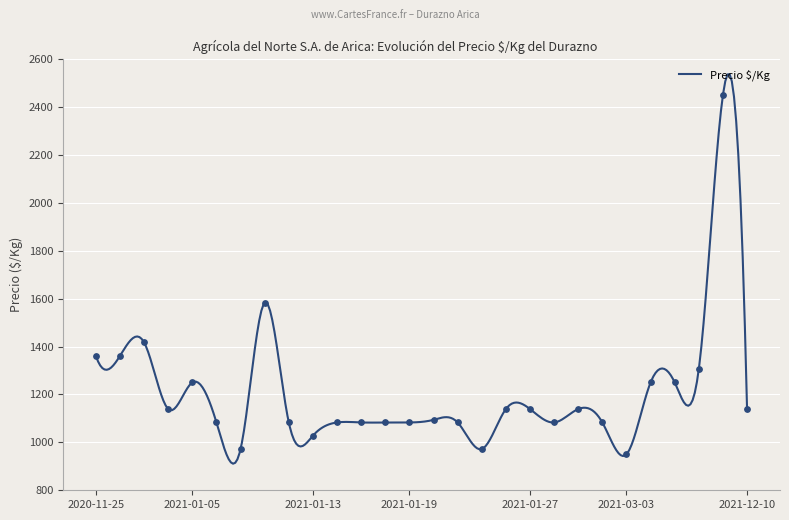

Which has a higher value, 2021-01-07 or 2021-12-10?

2021-12-10